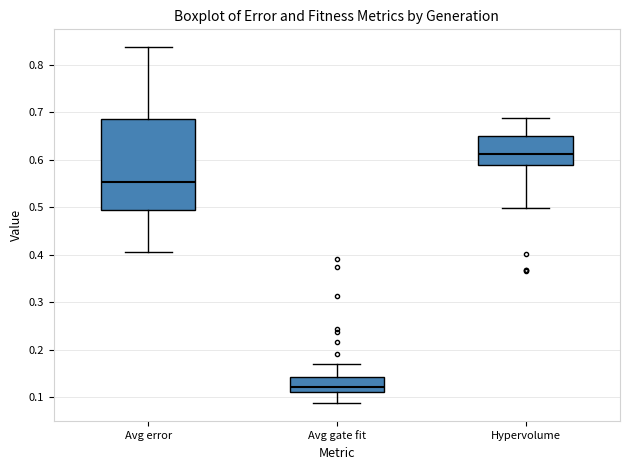

Comparing the boxes themselves (not the whiskers), which one is the tallest?

Avg error